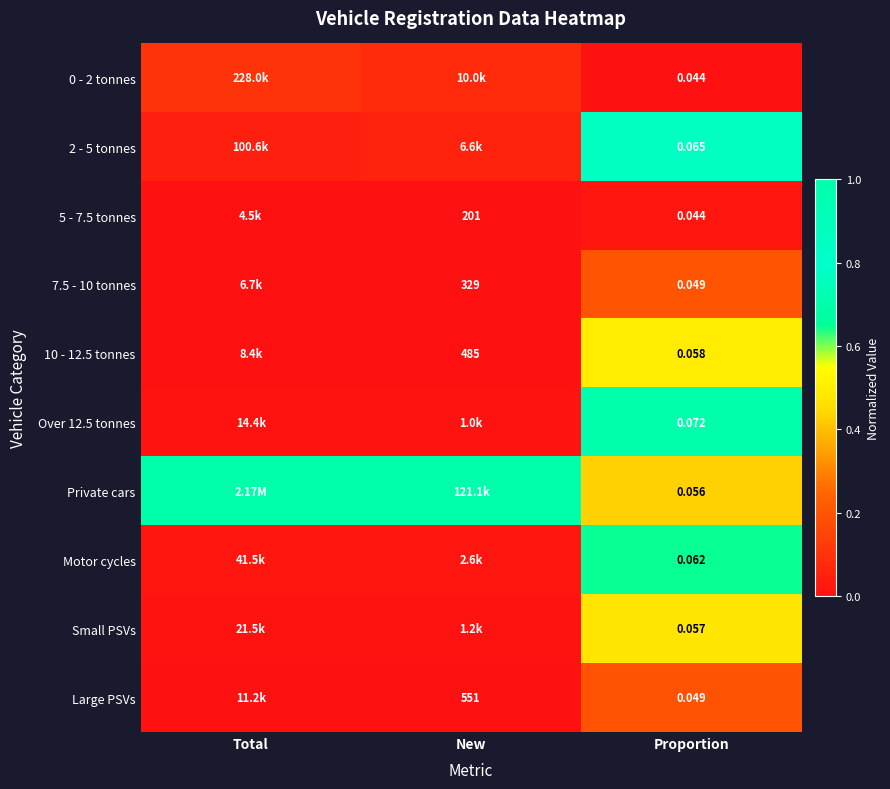

Is it true that Private cars equals 1.5 at Total?

False